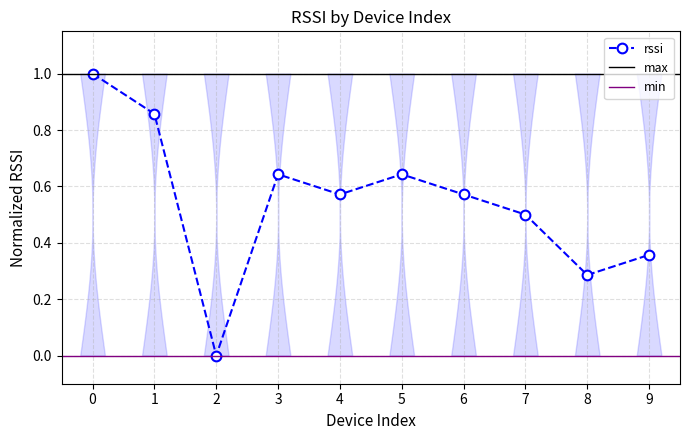

Rank the categories by value from lowest to highest.

2, 8, 9, 7, 4, 6, 3, 5, 1, 0